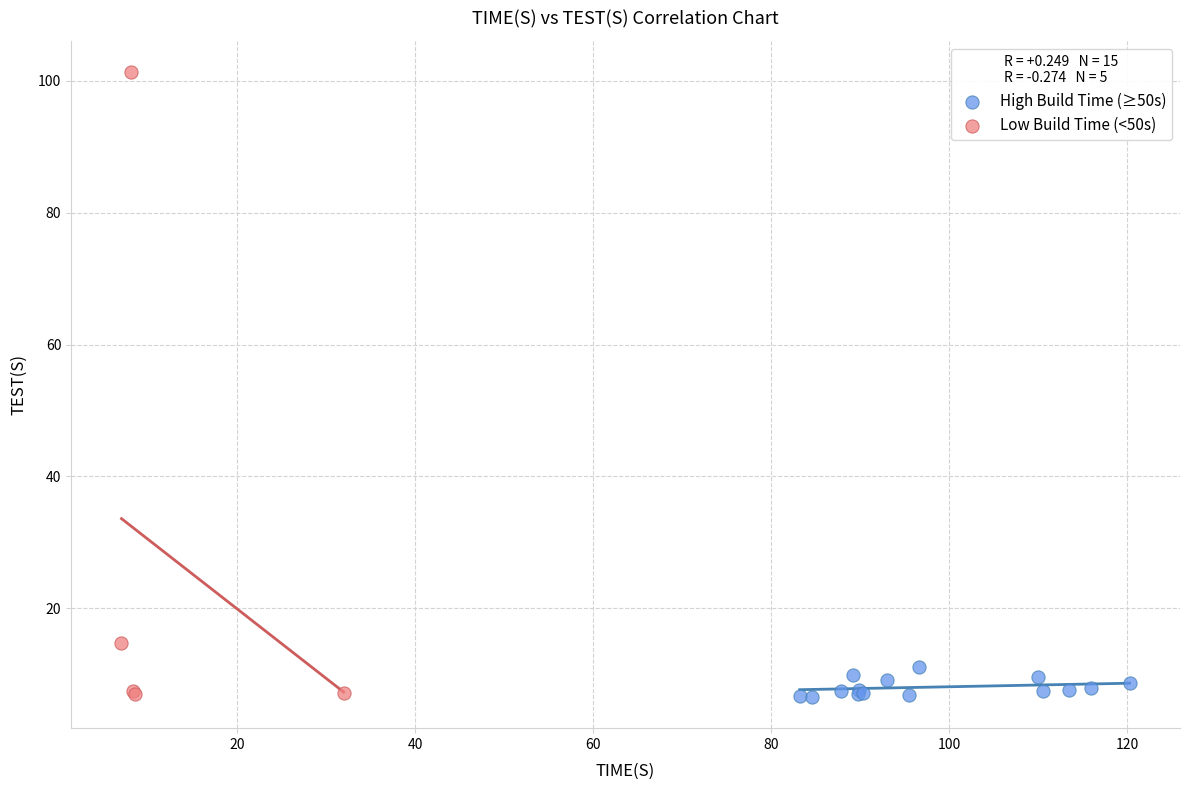

Which series contains the highest Y value?

Low Build Time (<50s)